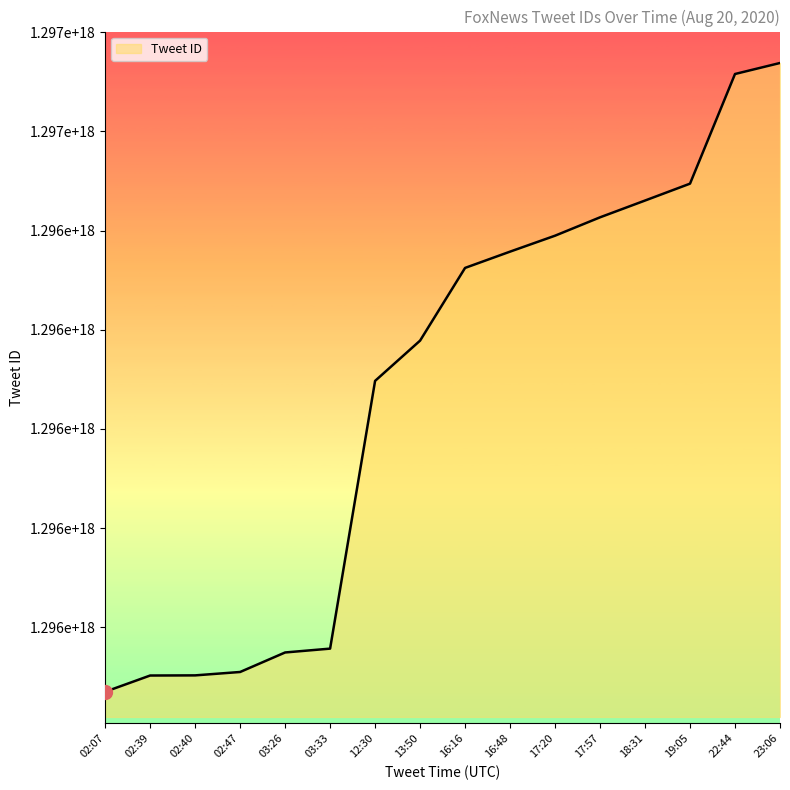

What is the difference between the maximum and minimum values?

316906347220992